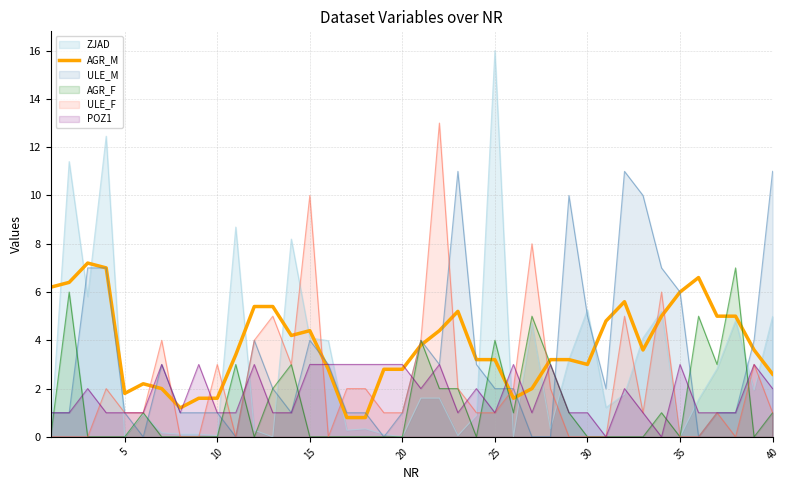

What is the maximum value shown in the chart?

16.0